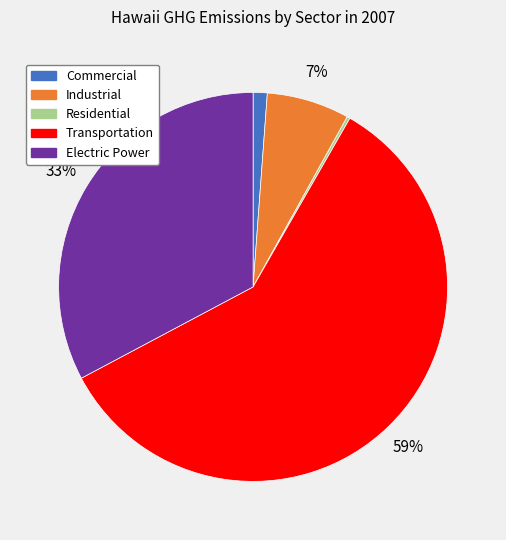

Approximately how many times larger is the value at Industrial compared to Transportation?

0.1